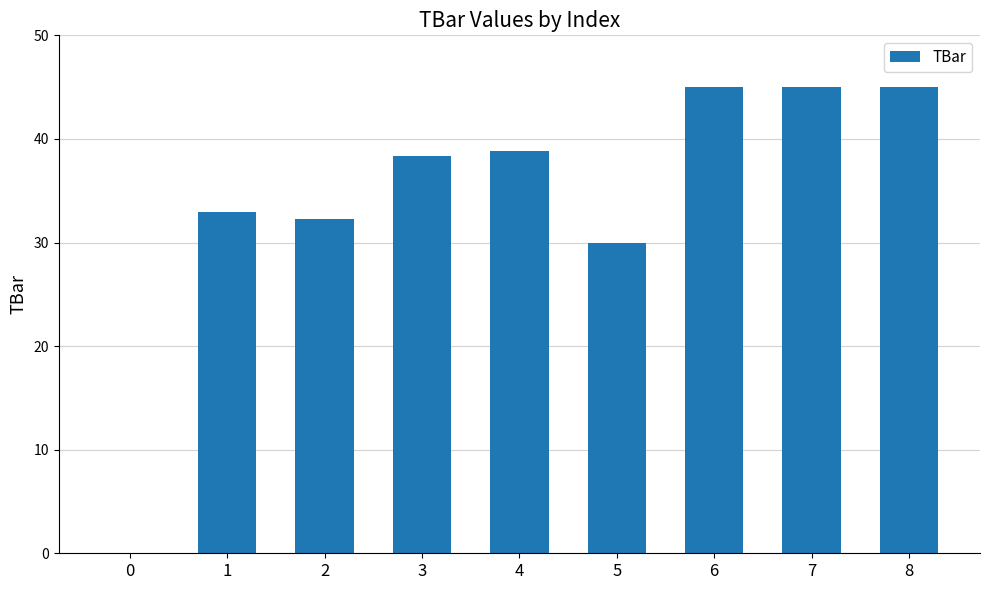

How many positive values are there?

8